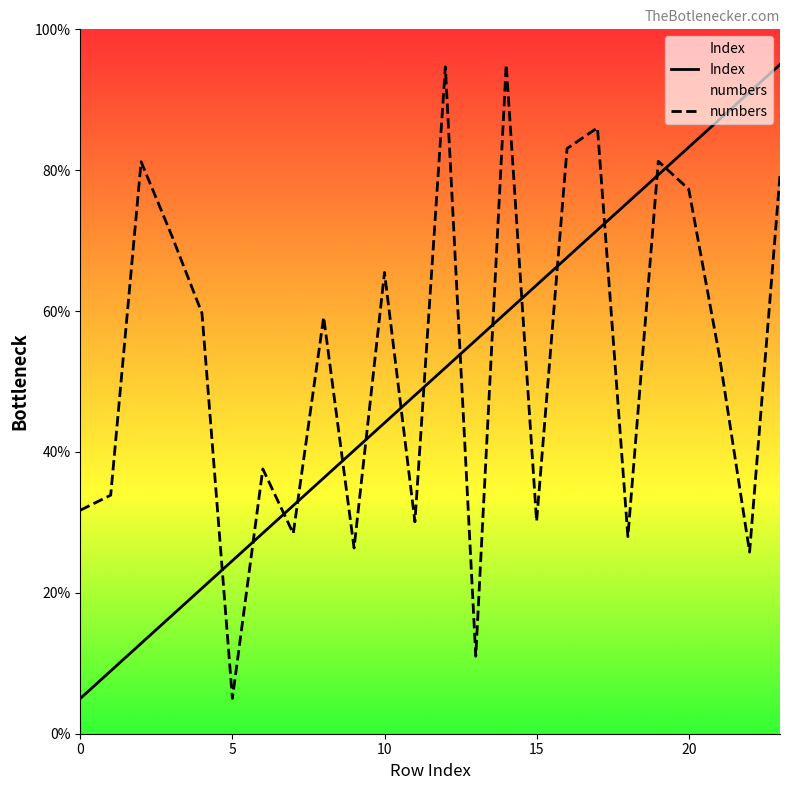

Which series changed the most between 0 and 12?

numbers